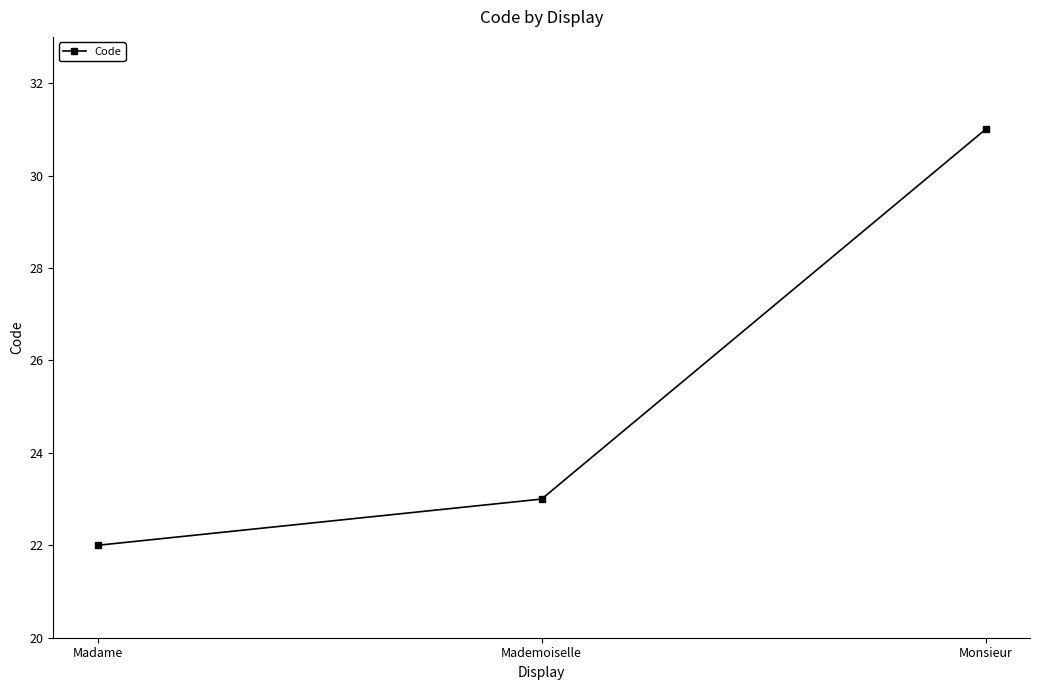

How many values are between 22 and 31?

3